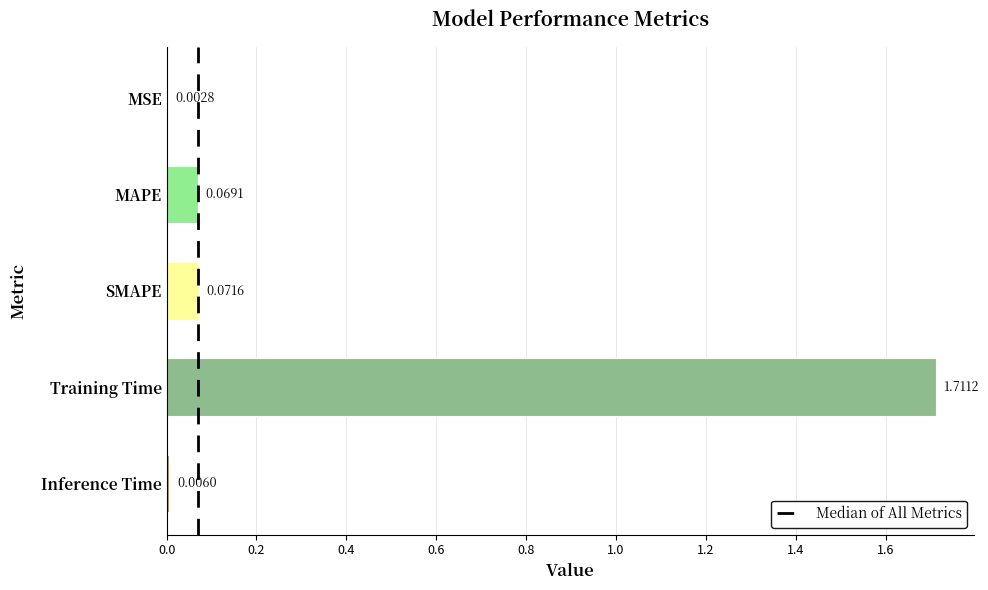

What is the change in value from MSE to SMAPE?

+0.1